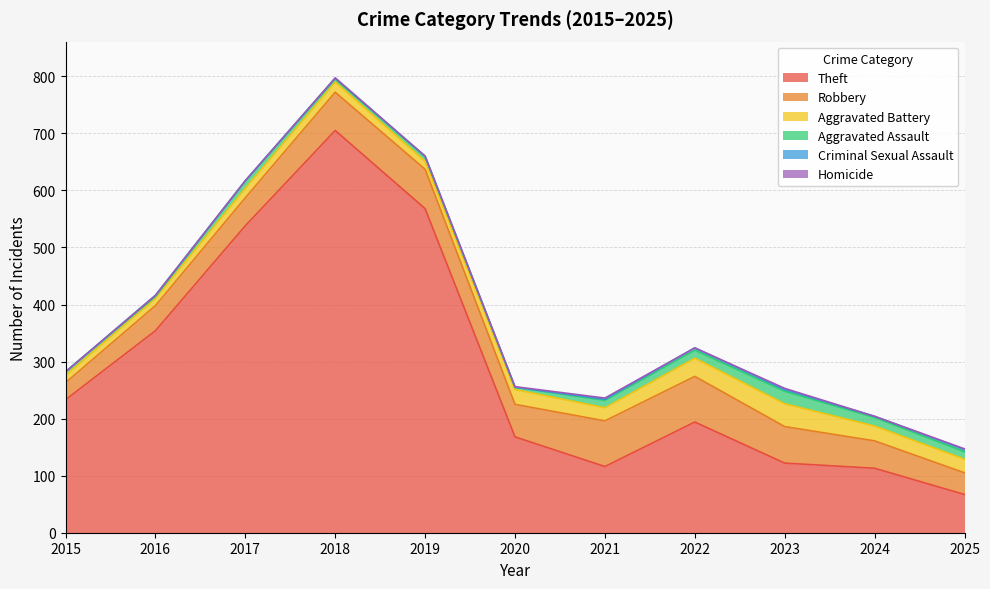

Reading right to left, what are all the values shown in this chart?

Theft: 67	113	122	194	116	168	568	705	538	354	233
Robbery: 38	48	64	80	80	57	69	67	49	44	30
Aggravated Battery: 24	26	40	32	23	26	14	18	17	13	13
Aggravated Assault: 13	15	22	14	13	4	8	5	12	3	6
Criminal Sexual Assault: 4	2	3	4	2	0	1	2	1	2	0
Homicide: 1	0	2	0	2	1	0	0	0	0	0